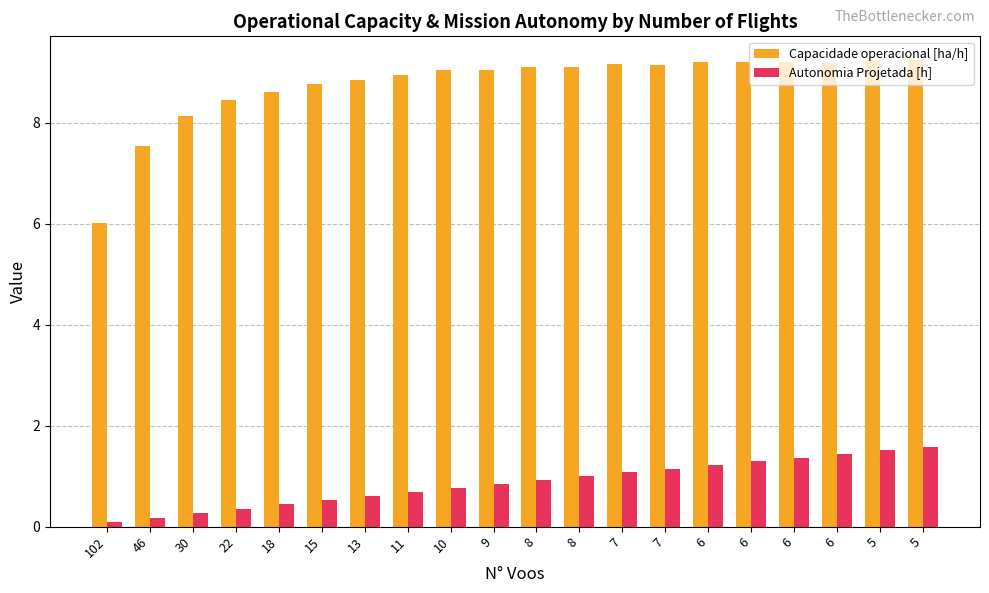

The Capacidade operacional [ha/h] series shows 9.2 at 6. True or false?

True